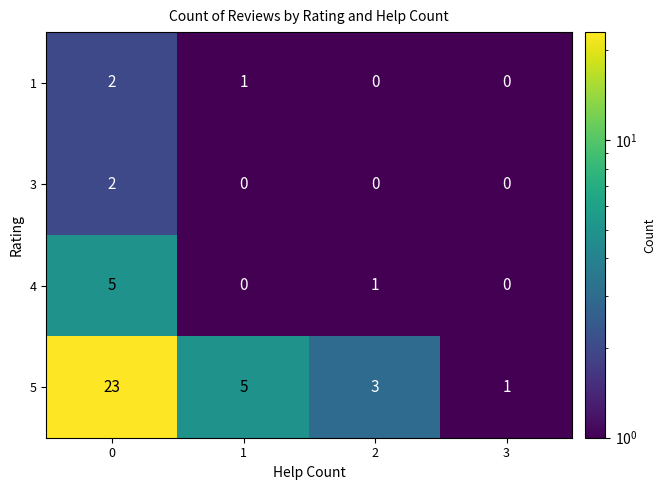

List the labels in order of 5 value, smallest first.

3, 2, 1, 0